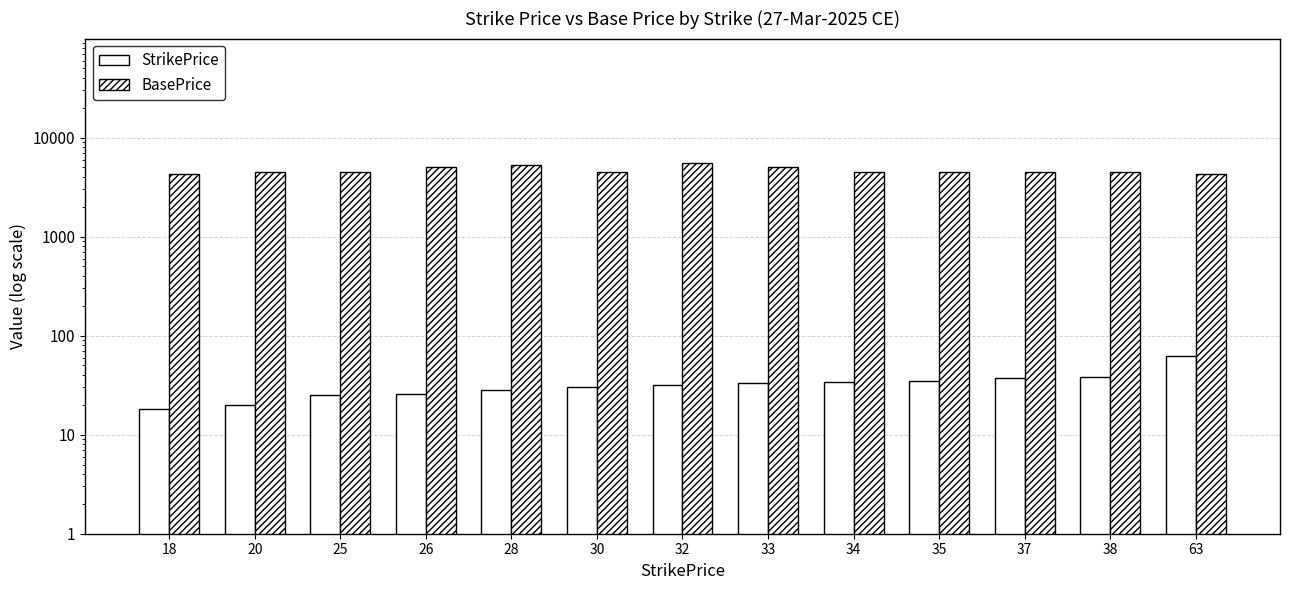

Is it true that StrikePrice equals 37 at 37?

True